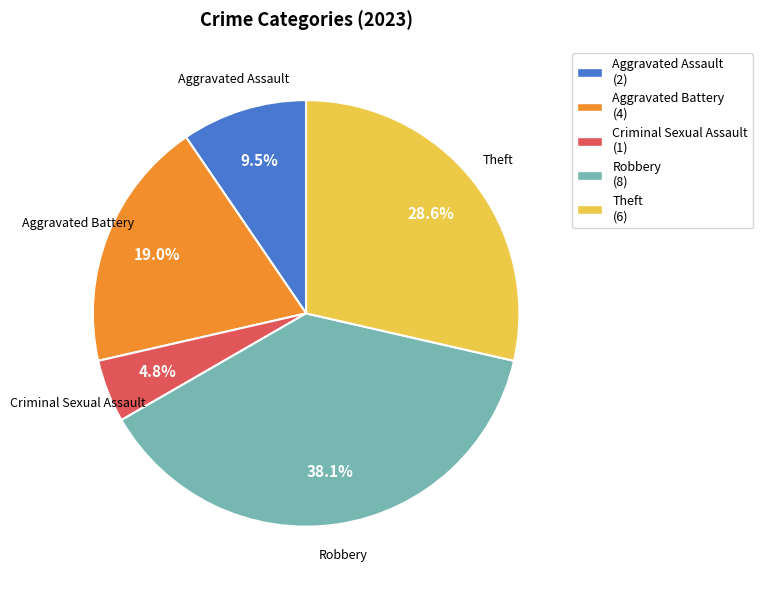

How many segments does this pie chart have?

5